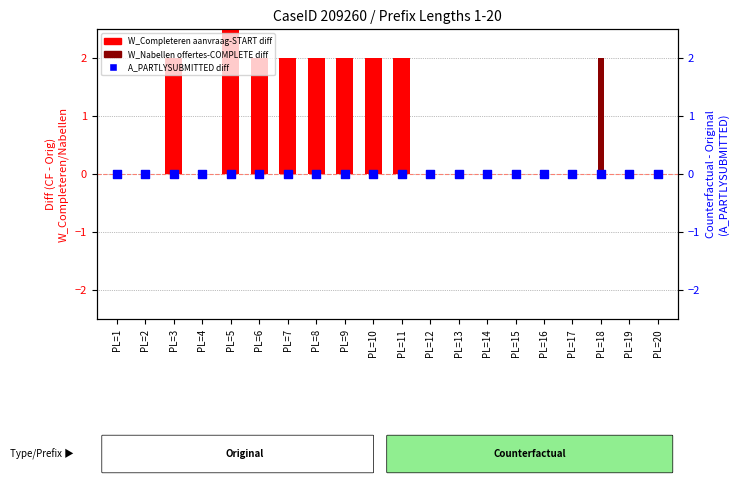

Which series has the widest spread of Y values?

W_Completeren aanvraag-START diff